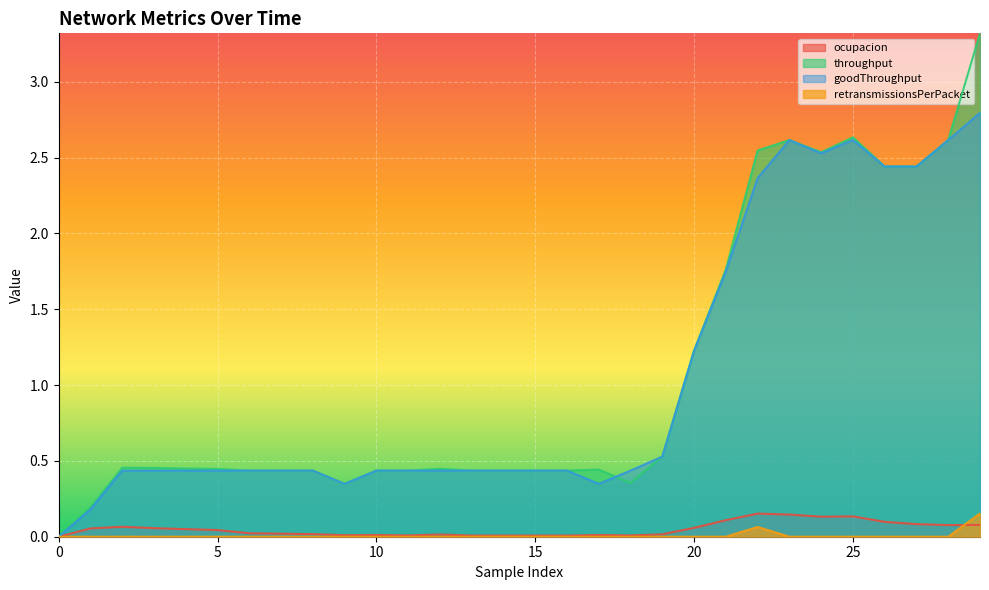

Where is throughput nearest to the value 1?

20